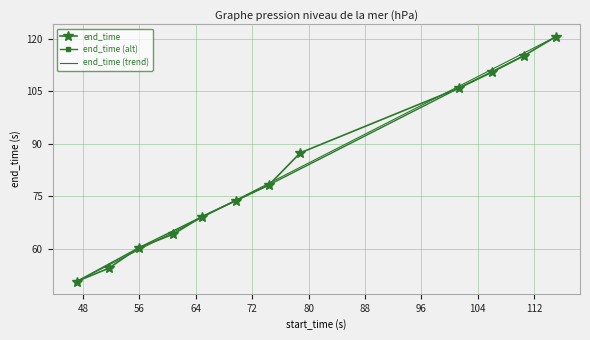

What is the average value?

82.6